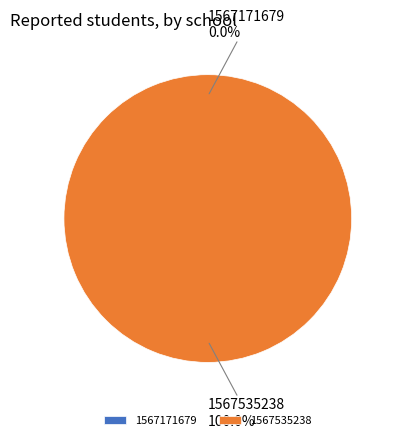

Which slice is the largest?

1567535238